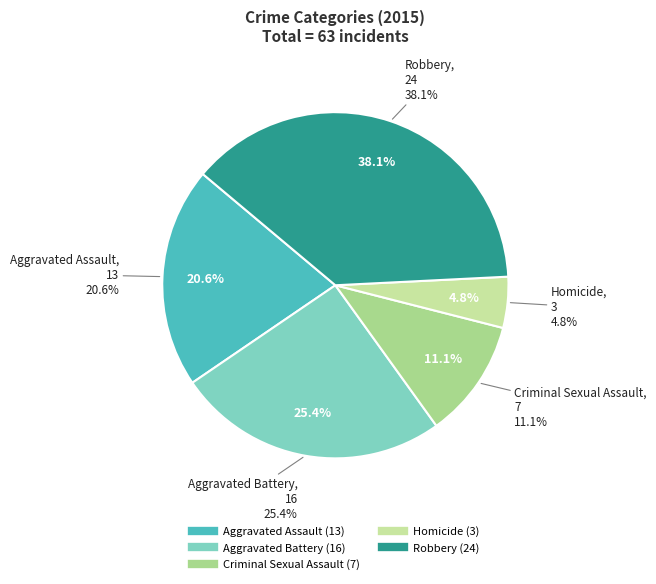

What is the change in value from Criminal Sexual Assault to Robbery?

+17